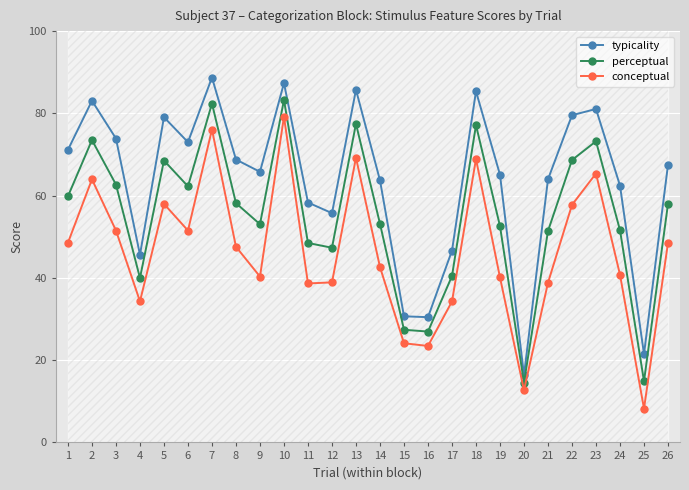

At 6, list the series in order from smallest to largest.

conceptual, perceptual, typicality